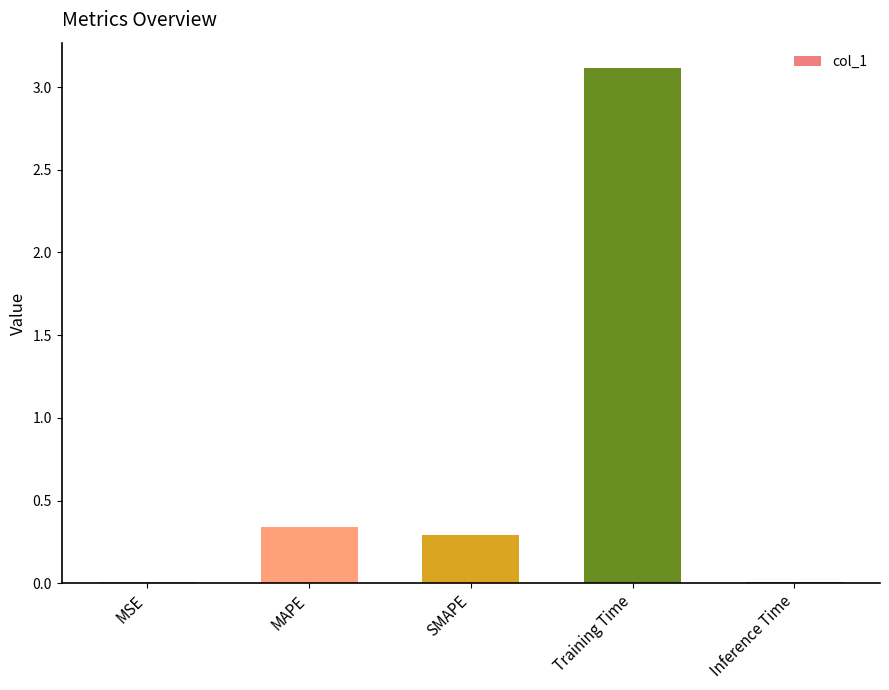

Which has a higher value, MAPE or Training Time?

Training Time